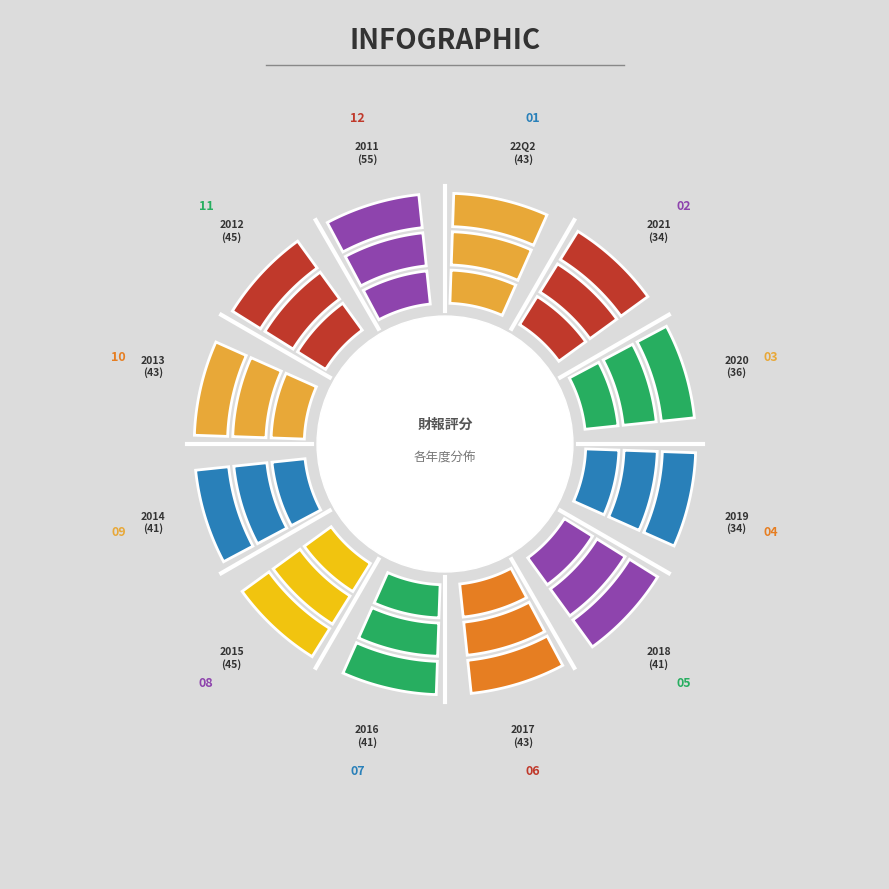

Is there a majority slice in this chart?

No